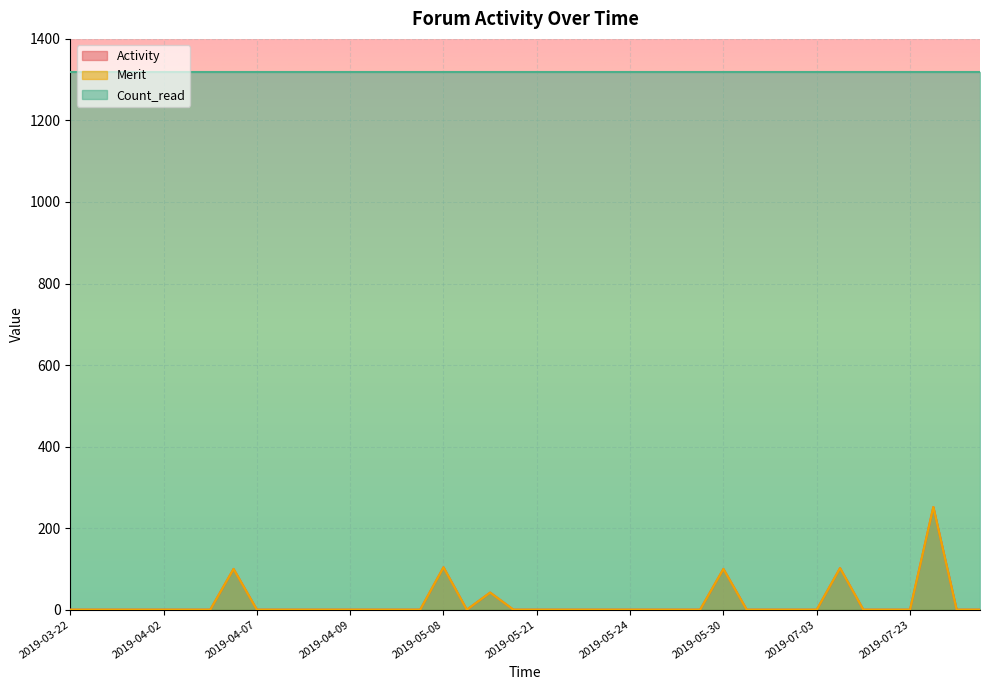

Does the chart display data point markers on the line(s)?

No